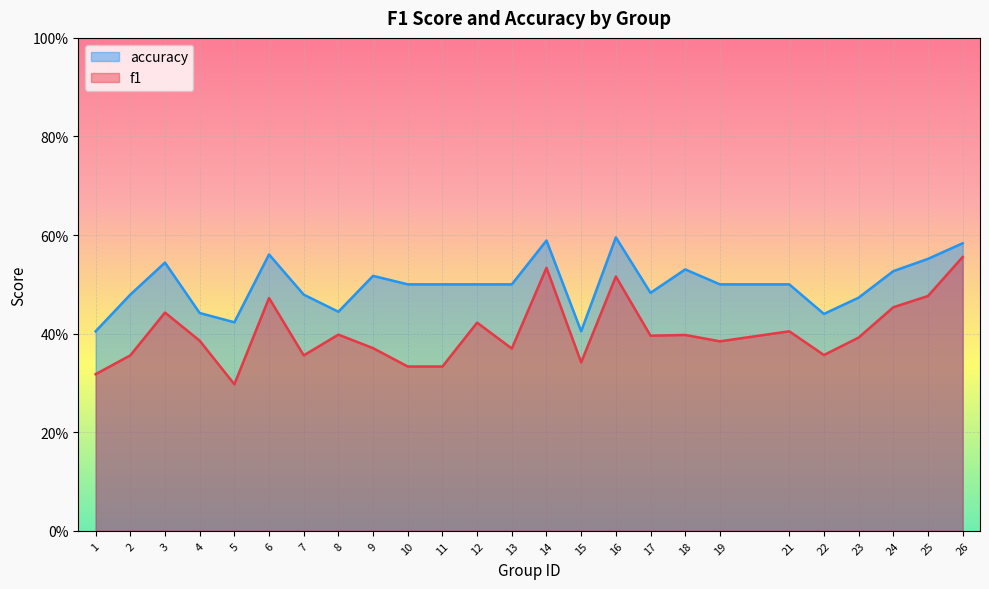

Which series has the largest range (max minus min)?

f1